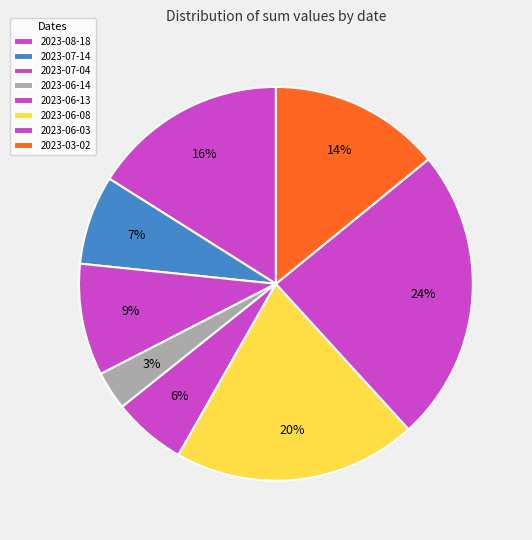

Is it true that 2023-06-13 is 6% of the pie?

True